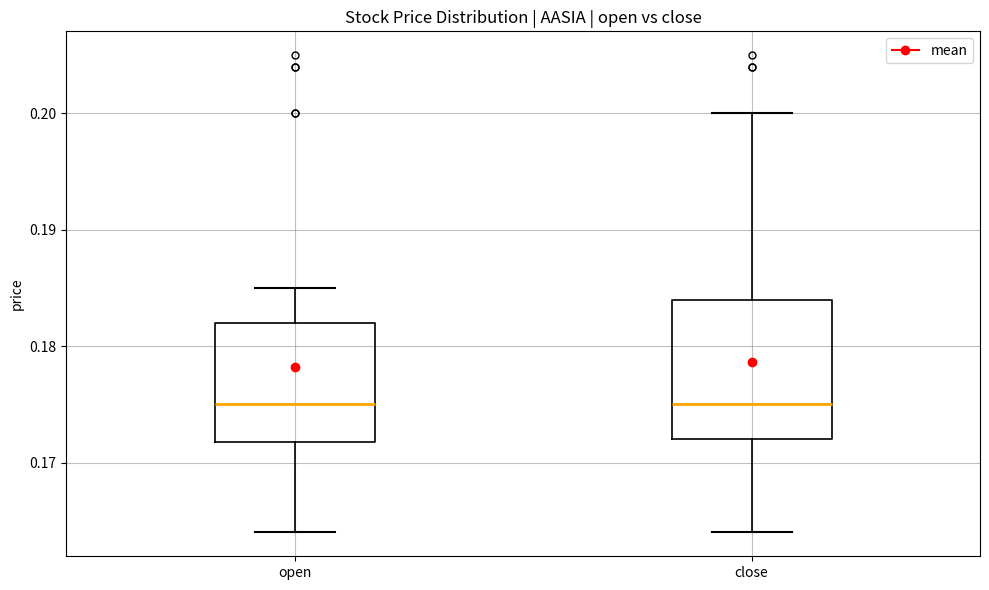

Comparing the boxes themselves (not the whiskers), which one is the tallest?

close